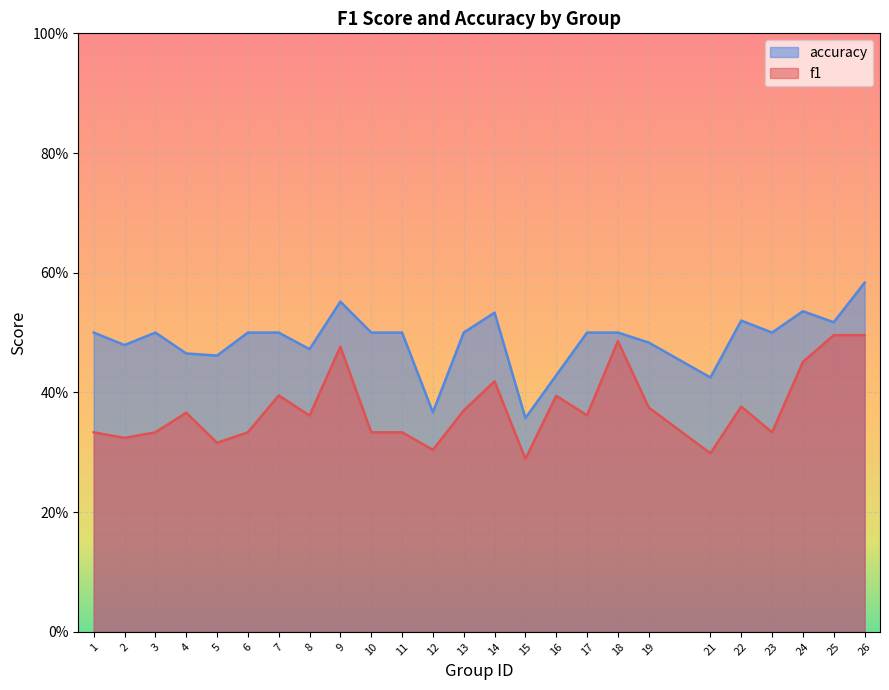

Is it true that accuracy equals 0.5 at 17?

True